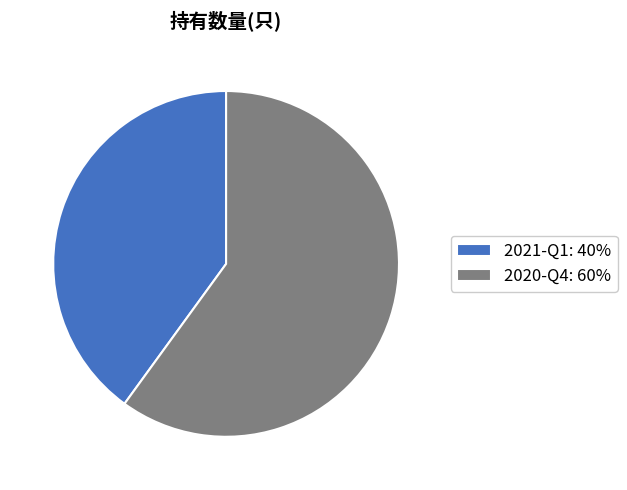

Combined, do 2020-Q4: 60% and 2021-Q1: 40% account for over 50%?

Yes